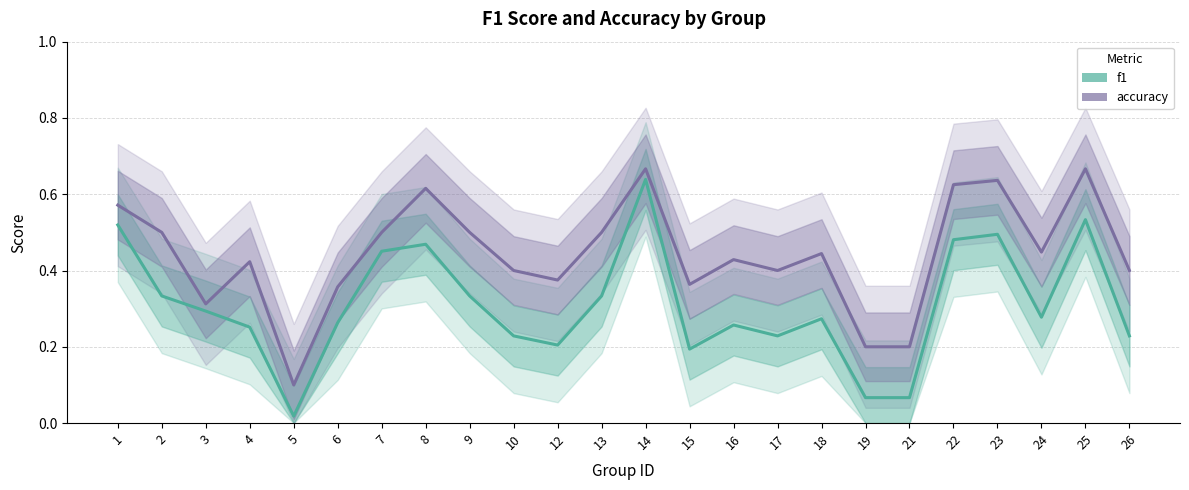

Count the number of data series in this chart.

2